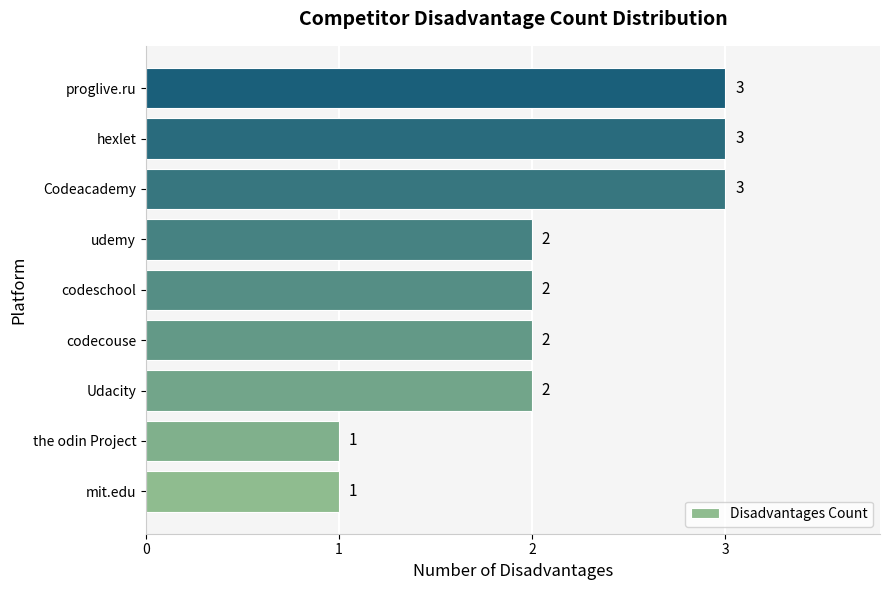

What is the maximum value shown in the chart?

3